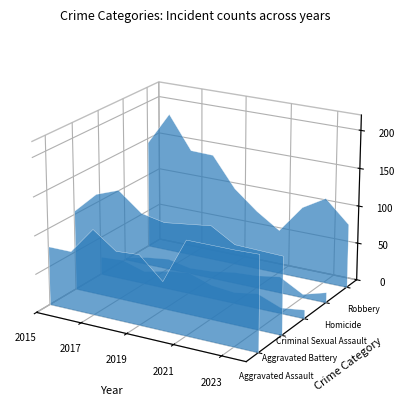

Reading right to left, extract all data points from this chart.

Aggravated Assault: 2024=124	2023=123	2022=123	2021=123	2020=64	2019=92	2018=90	2017=112	2016=77	2015=77
Aggravated Battery: 2024=102	2023=103	2022=104	2021=122	2020=118	2019=114	2018=120	2017=144	2016=133	2015=105
Criminal Sexual Assault: 2024=12	2023=8	2022=20	2021=15	2020=18	2019=28	2018=24	2017=17	2016=26	2015=24
Homicide: 2024=14	2023=5	2022=22	2021=17	2020=15	2019=10	2018=8	2017=14	2016=10	2015=3
Robbery: 2024=85	2023=114	2022=96	2021=59	2020=79	2019=104	2018=144	2017=145	2016=189	2015=145